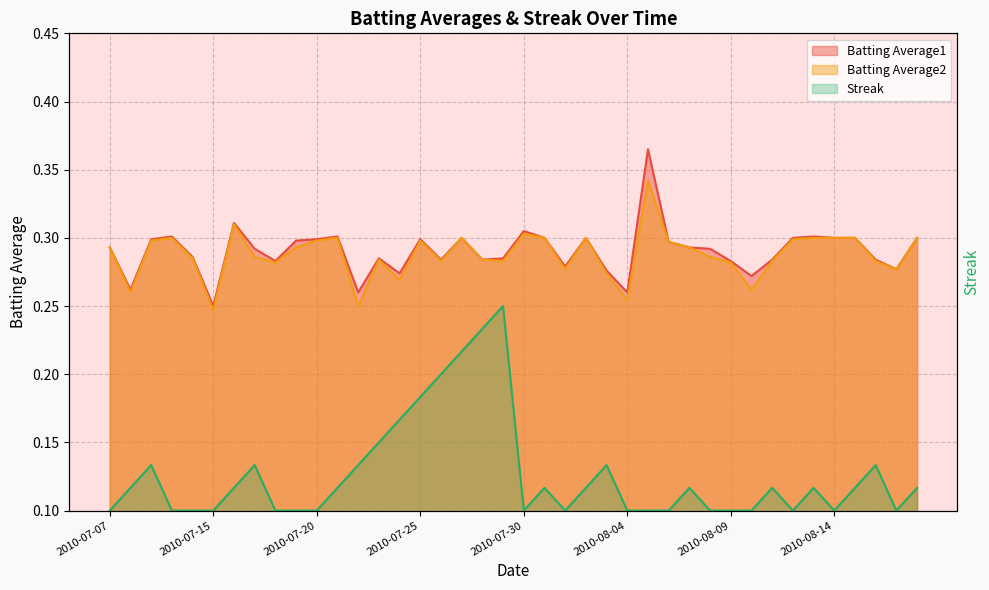

The value of Batting Average2 at 2010-07-10 is 0.2. True or false?

False